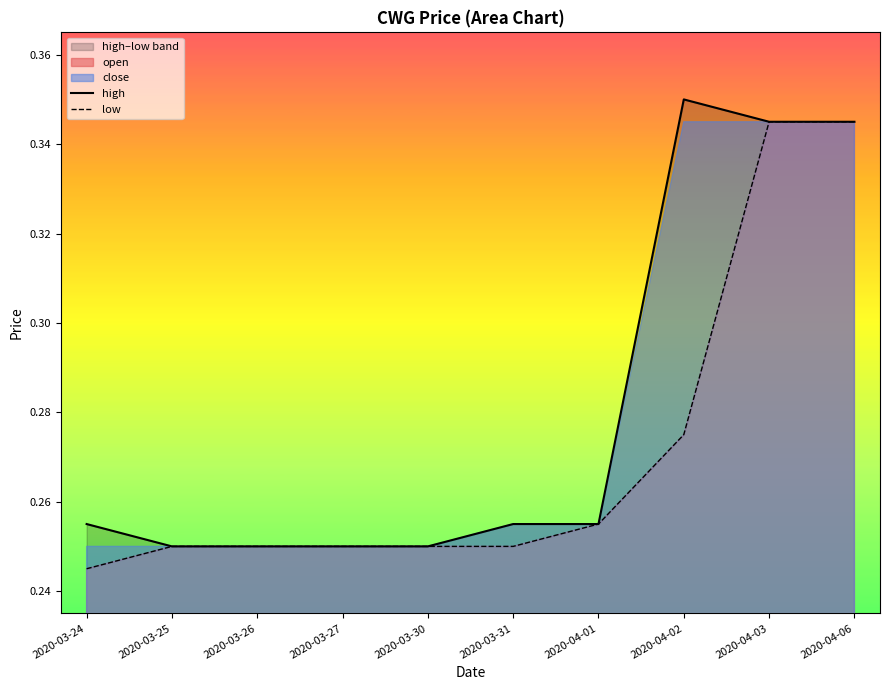

At which category is the sum across all series the highest?

2020-04-03